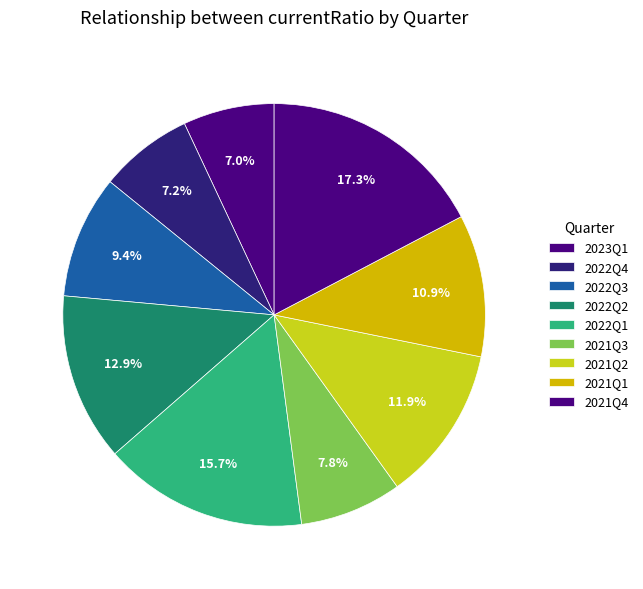

What is the change in value from 2022Q2 to 2021Q2?

-0.1